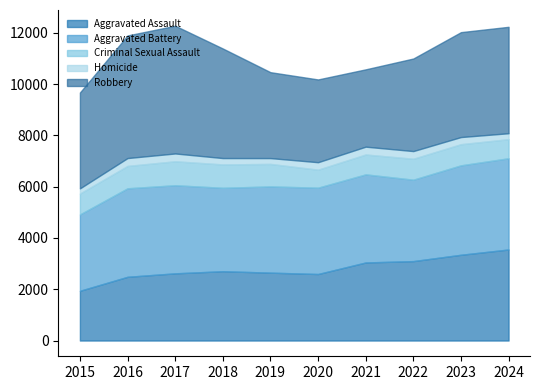

The Aggravated Assault series shows 2620 at 2017. True or false?

True